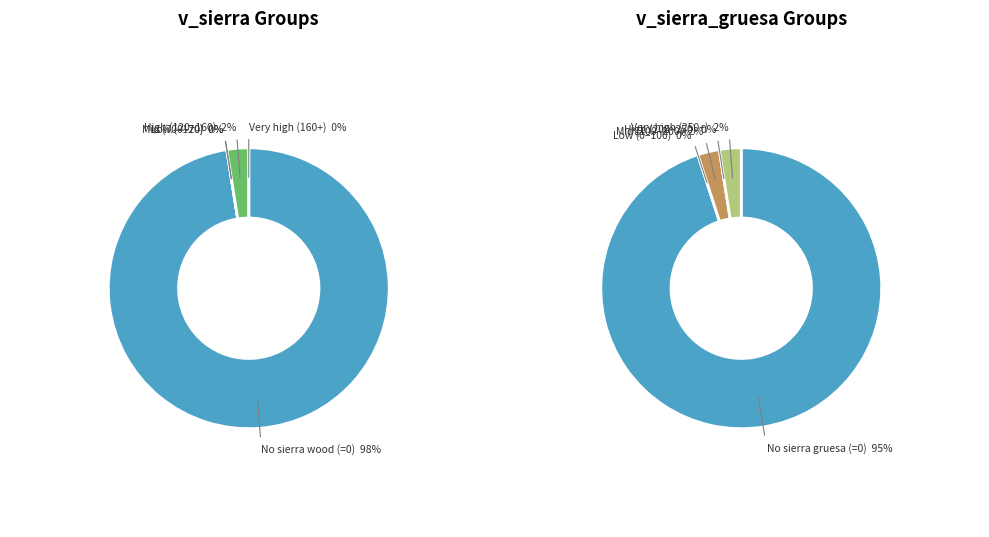

Does 34 account for over 50% of the chart?

No